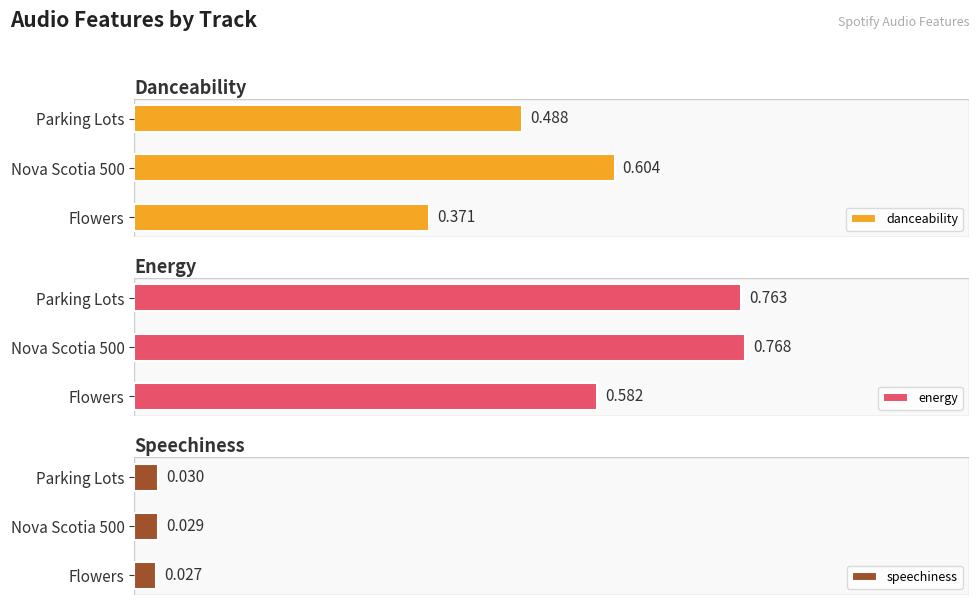

Where is danceability nearest to the value 0?

Flowers